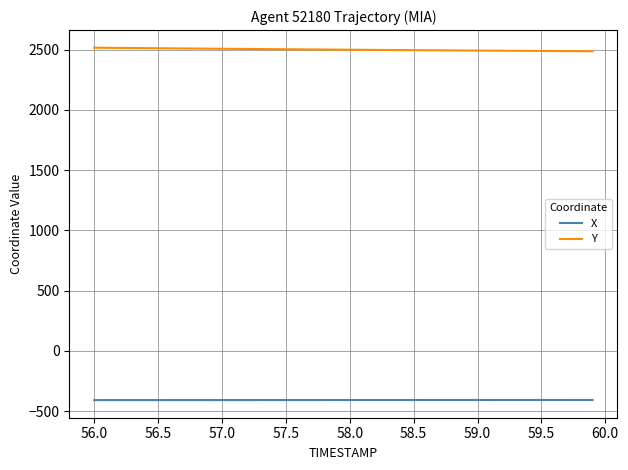

What is the greatest value displayed?

2516.3